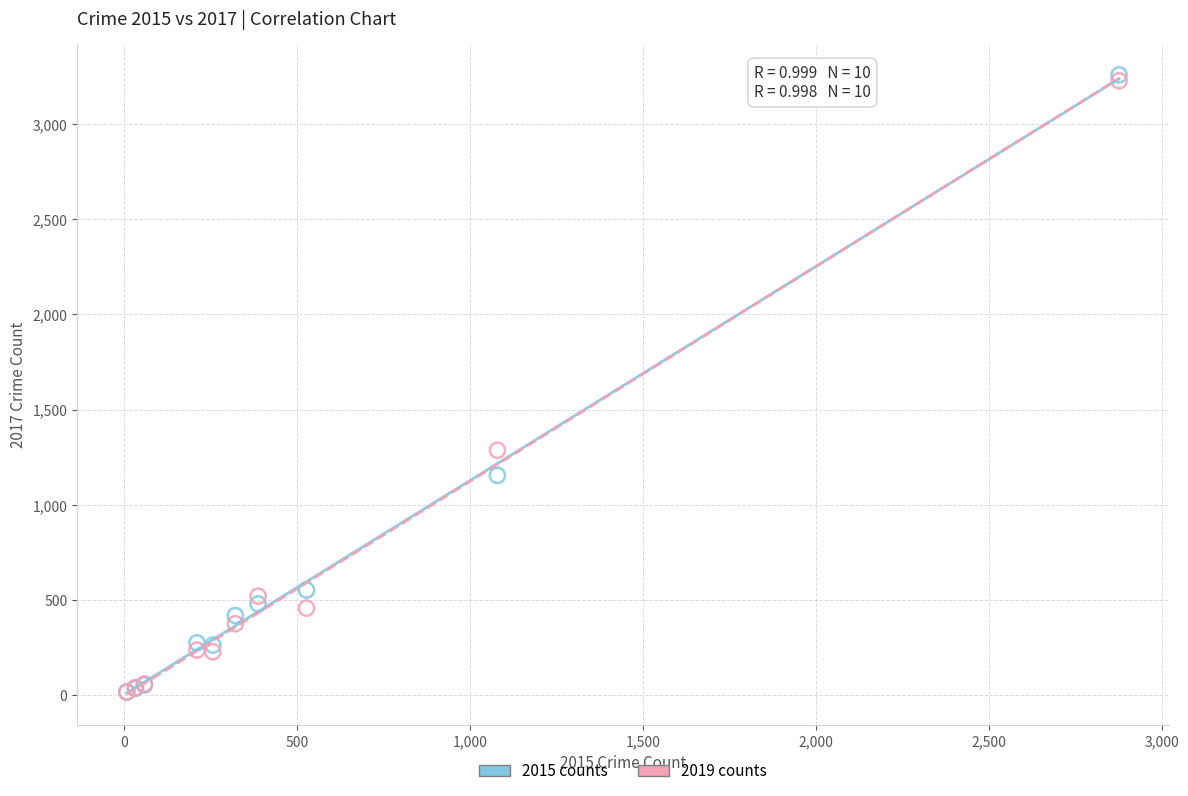

Which series contains the highest Y value?

2015 counts